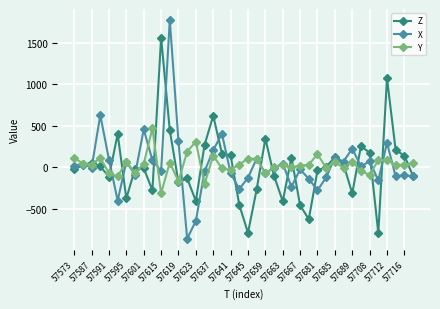

What is the highest value of the Y series?

468